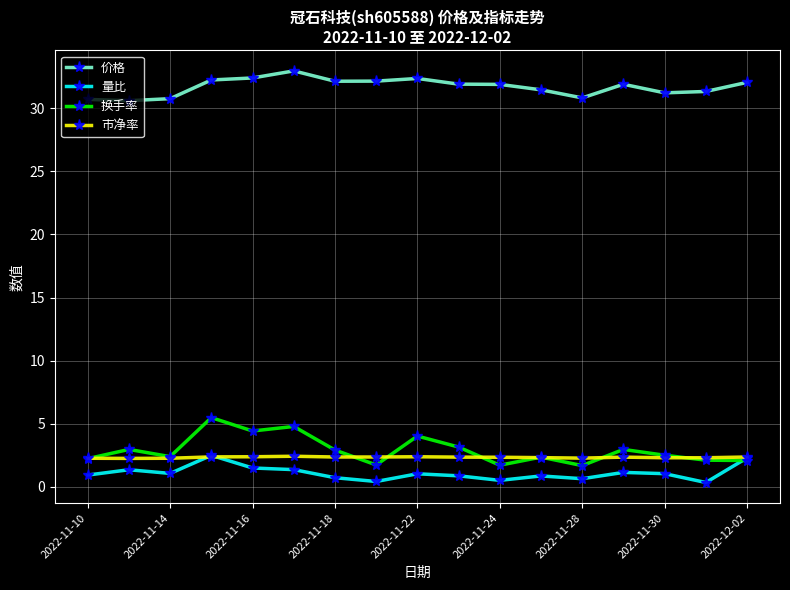

What is the greatest value displayed?

33.0